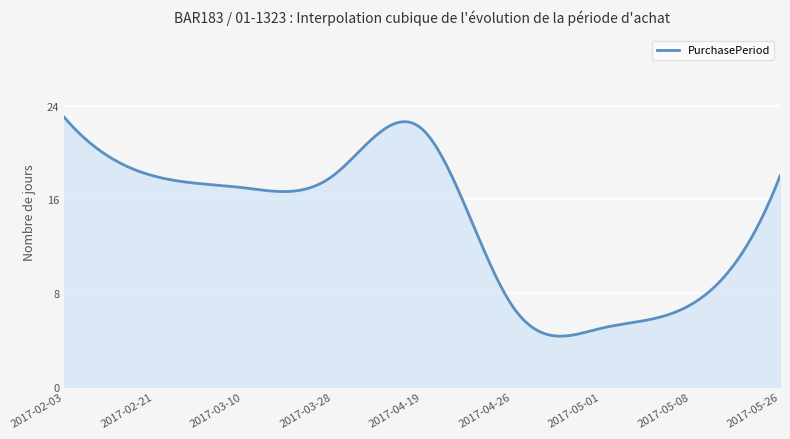

Does the chart display data point markers on the line(s)?

No